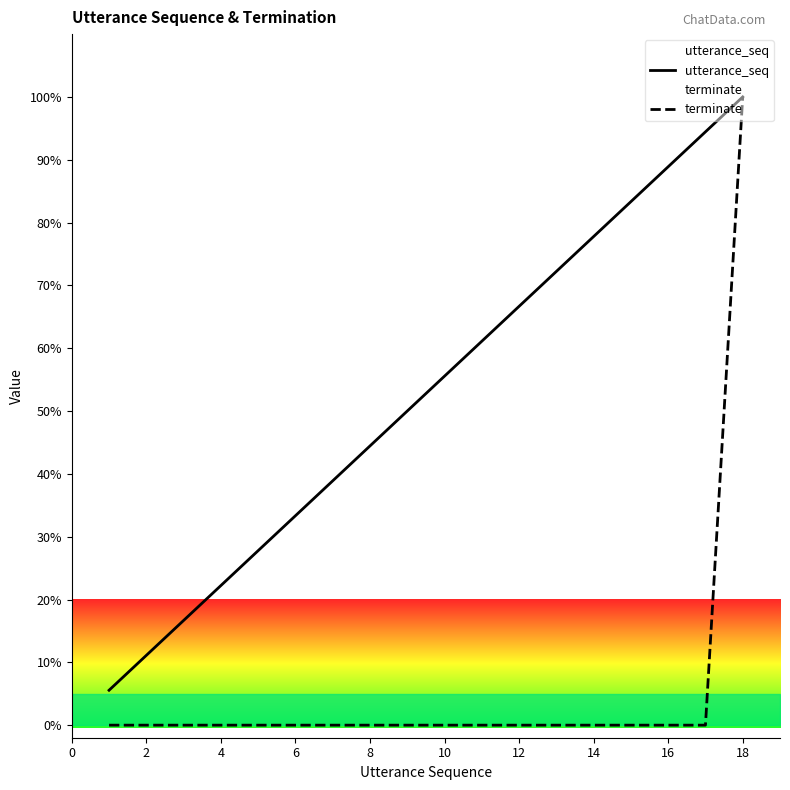

What is the sum of all utterance_seq values?

950.0